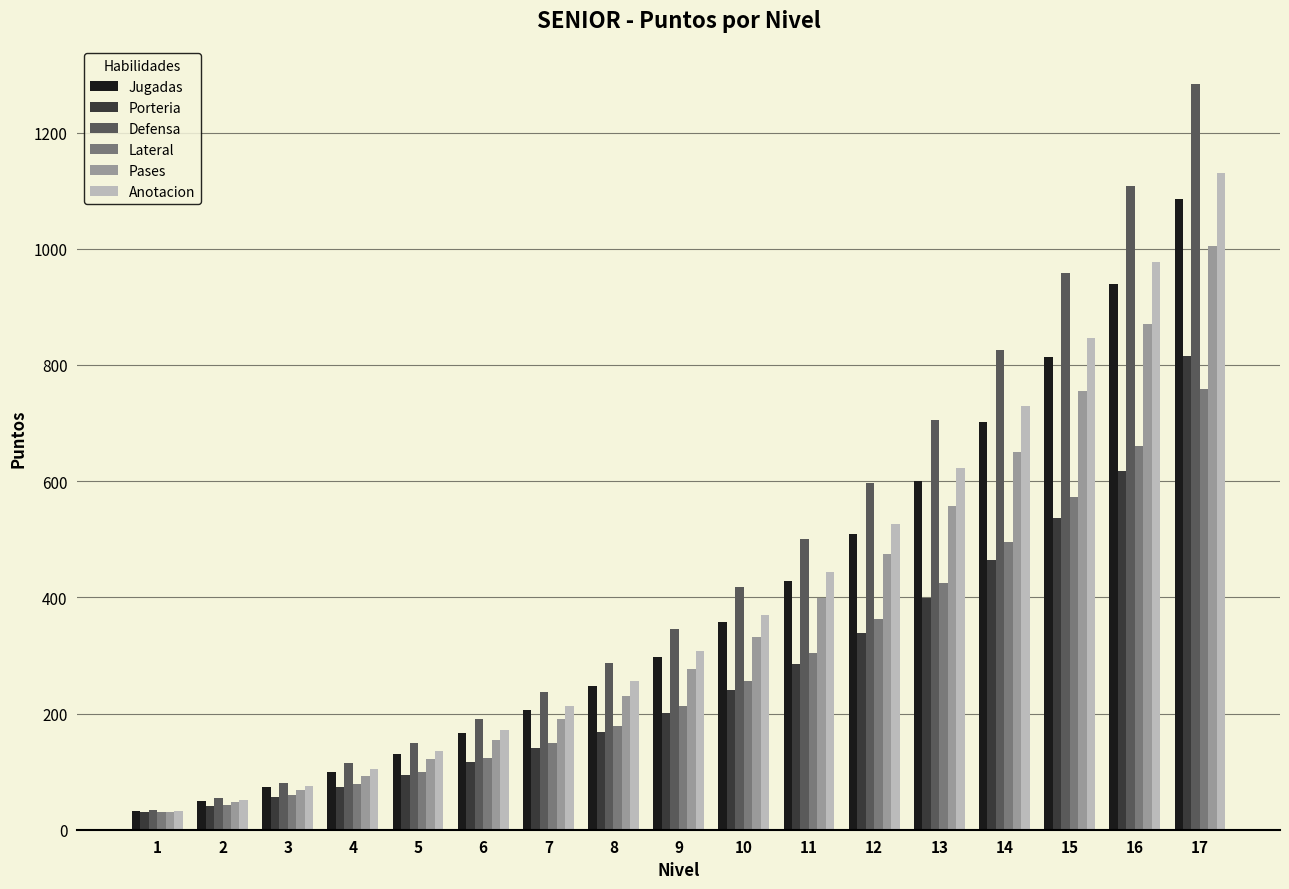

What is the value of the Porteria bar at the 9th from the left?

201